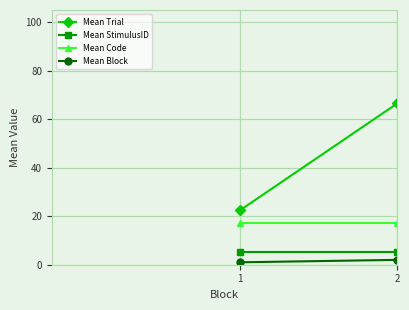

Between 1 and 2, which is larger?

2